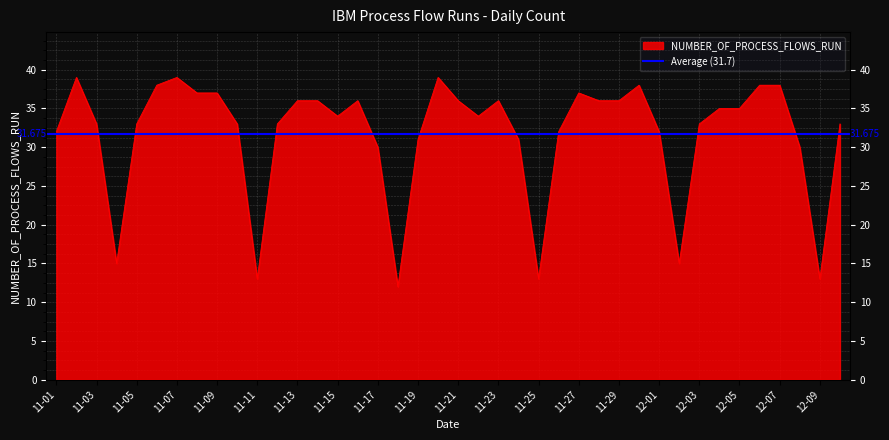

How many lines are shown in the chart?

1